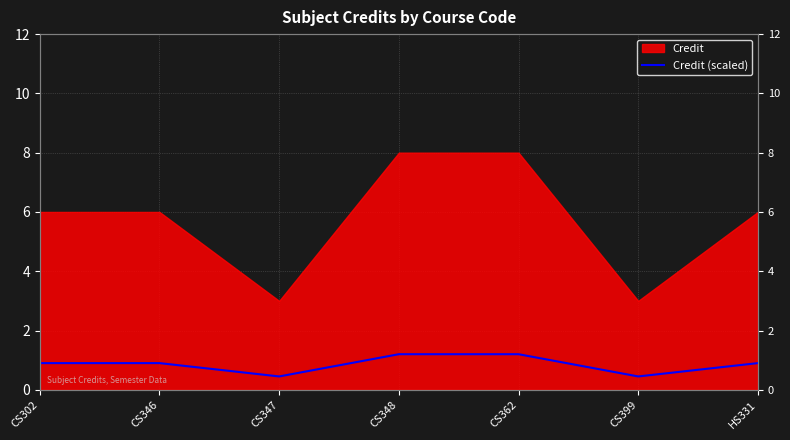

Rank the categories by value from highest to lowest.

CS348, CS362, CS302, CS346, HS331, CS347, CS399